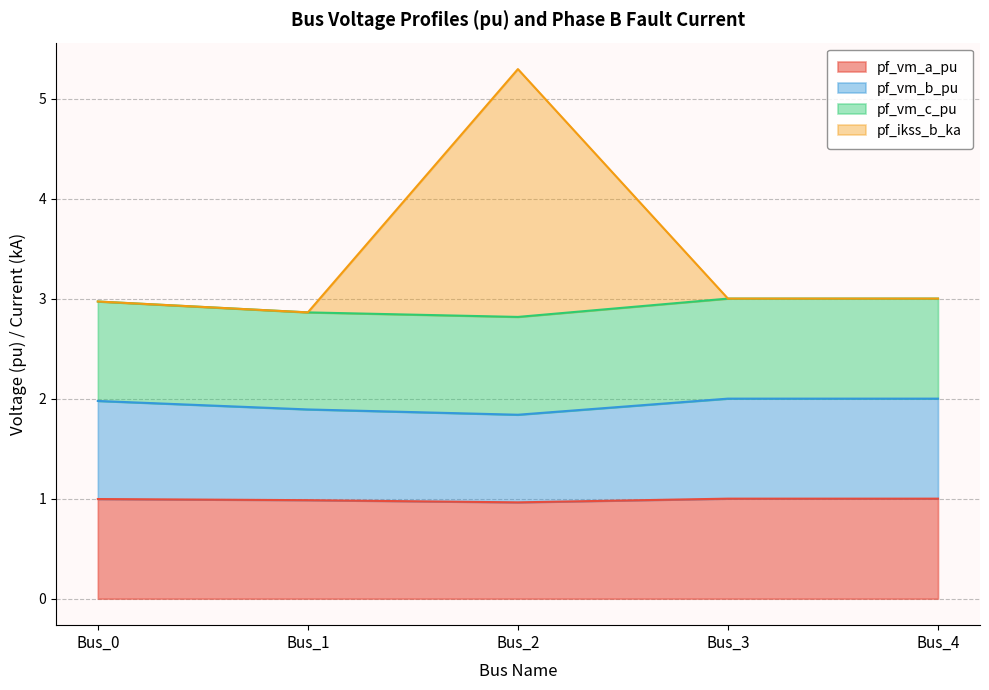

Where is the first local minimum for pf_vm_a_pu?

Bus_2